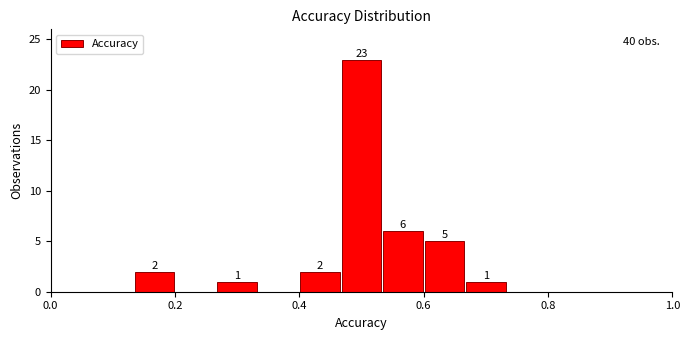

Around what value on the x-axis is the tallest bar? Give the approximate position of its centre, as read against the axis.

0.50